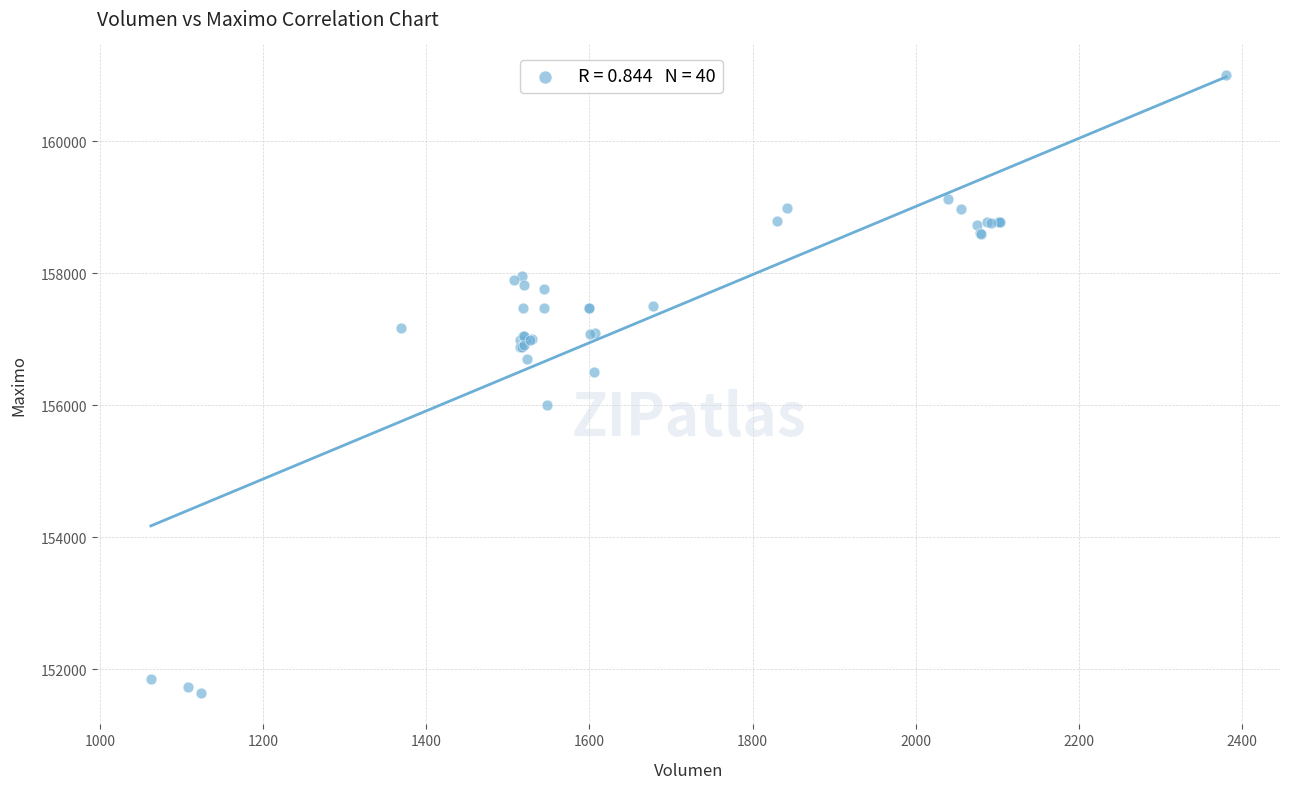

What Y value in the scatter plot is closest to 156316?

156500